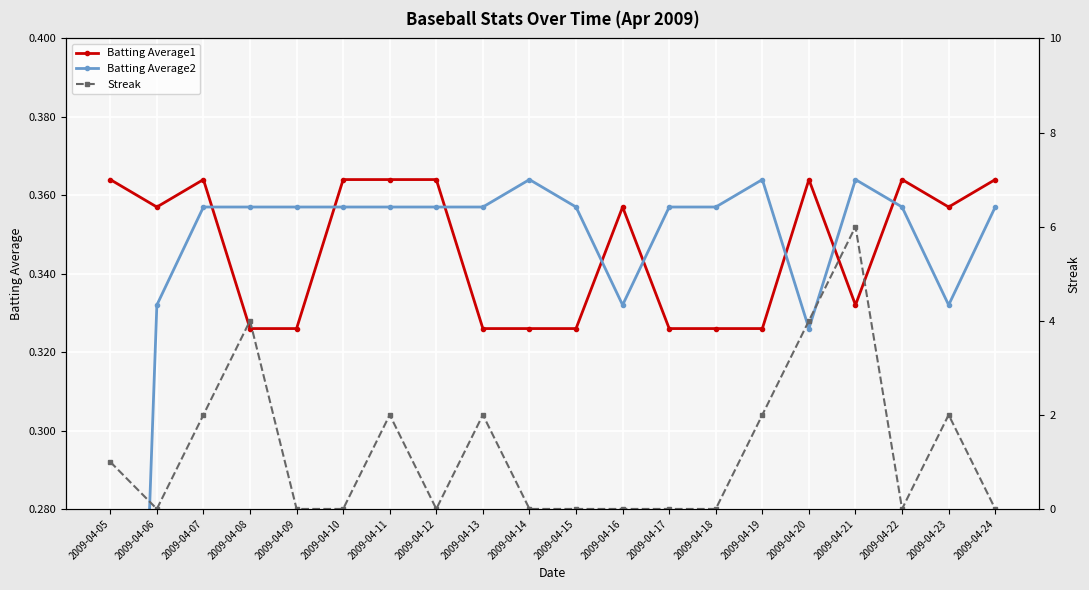

What is the value of the Batting Average1 point at the 20th from the left?

0.4